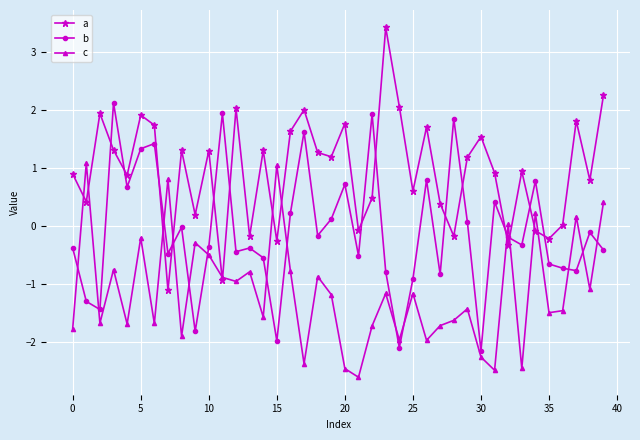

Rank the series by their maximum value, from lowest to highest.

c, b, a